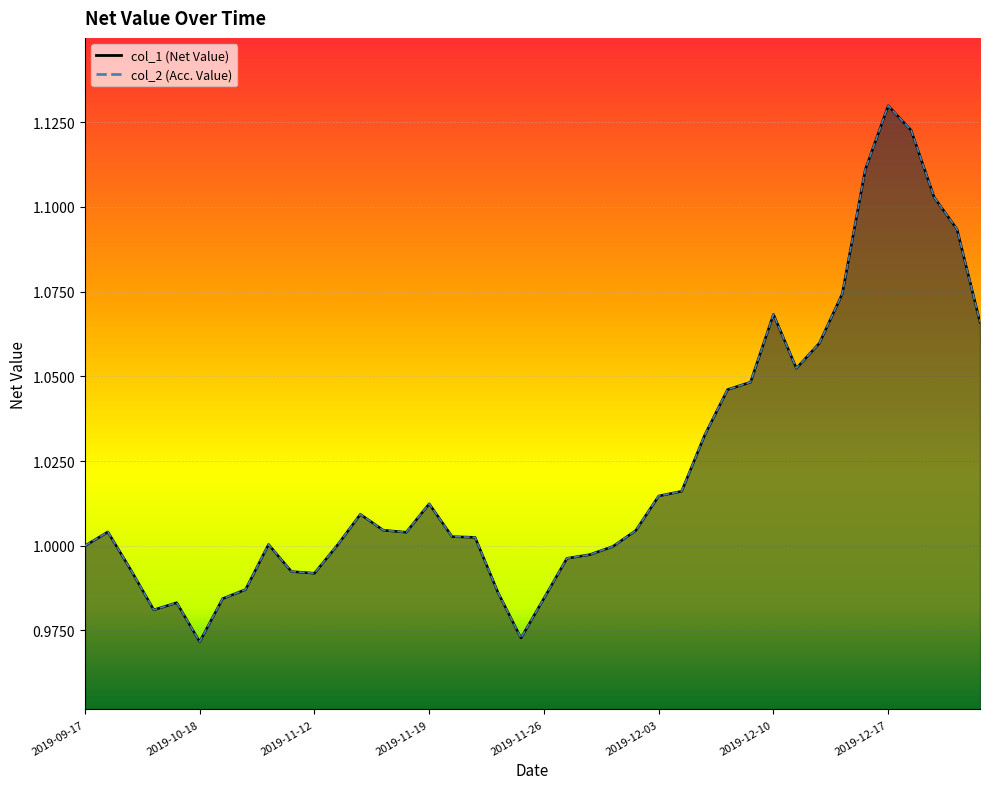

At how many categories does at least one series exceed 1?

25